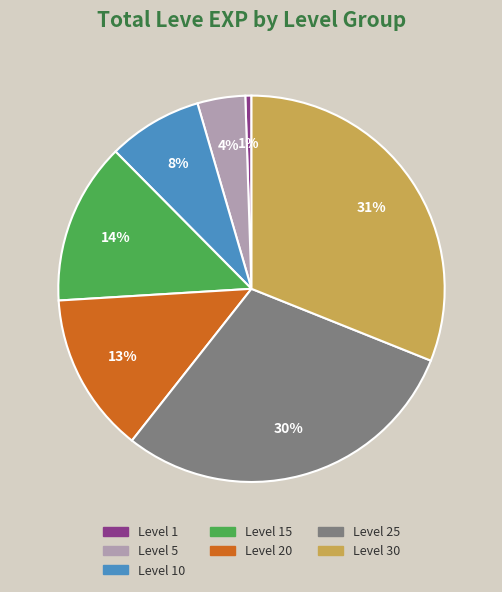

How many slices are in this pie chart?

7